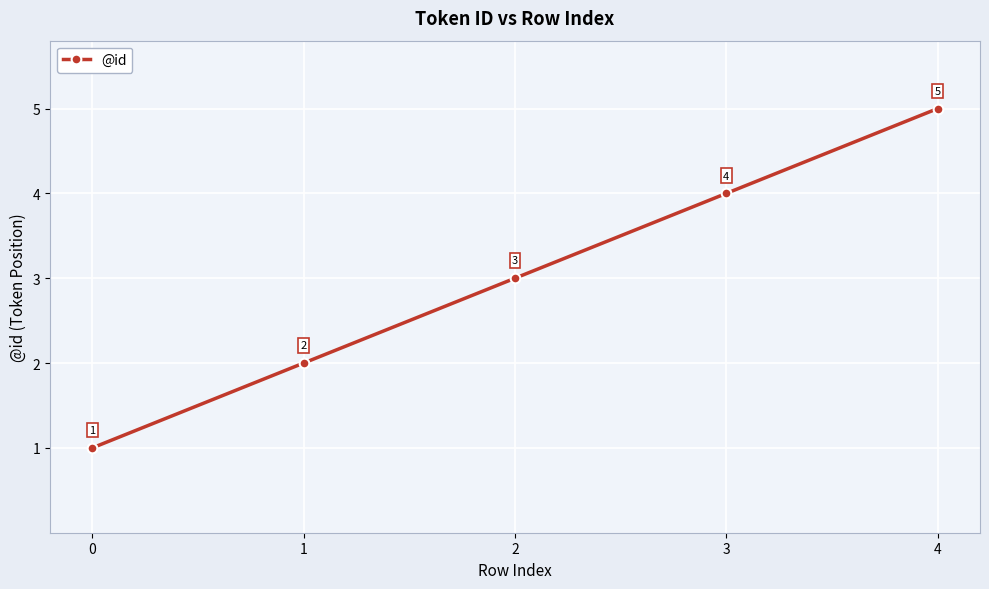

Reading left to right, list all the values displayed in this chart.

0=1	1=2	2=3	3=4	4=5